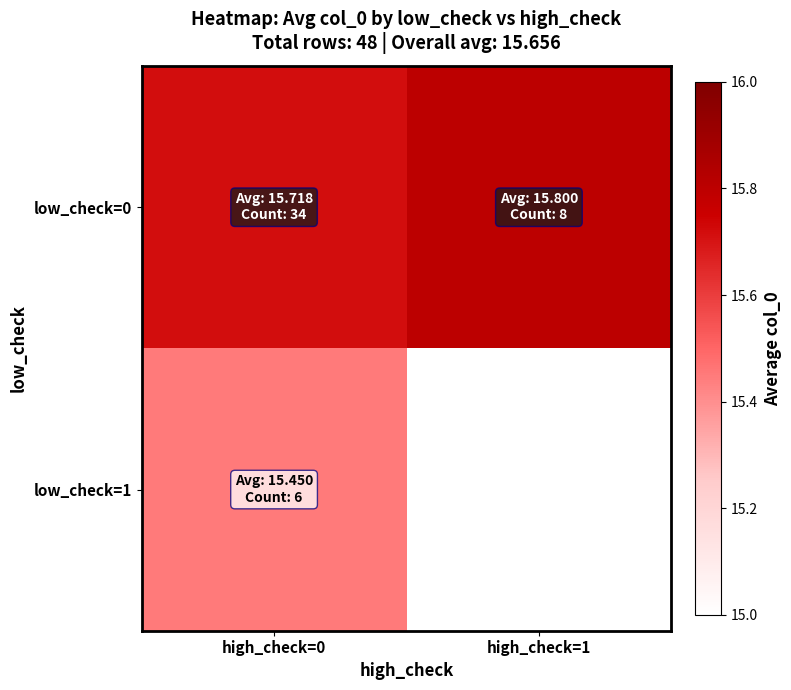

At how many categories does at least one series exceed 15?

2